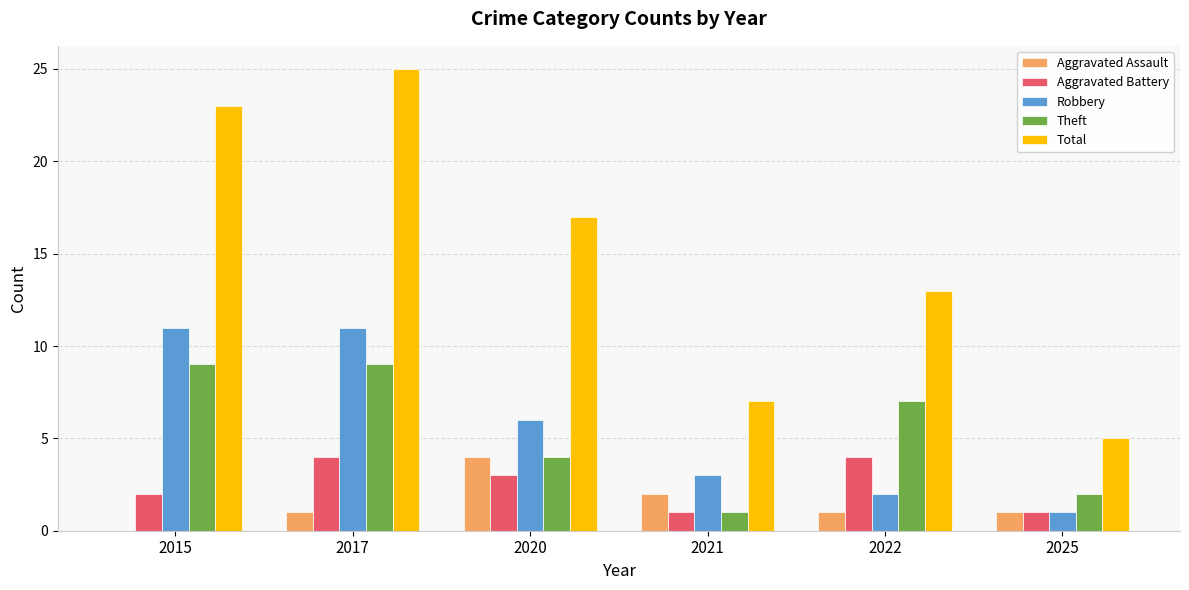

What value does the Total series have at 2015?

23